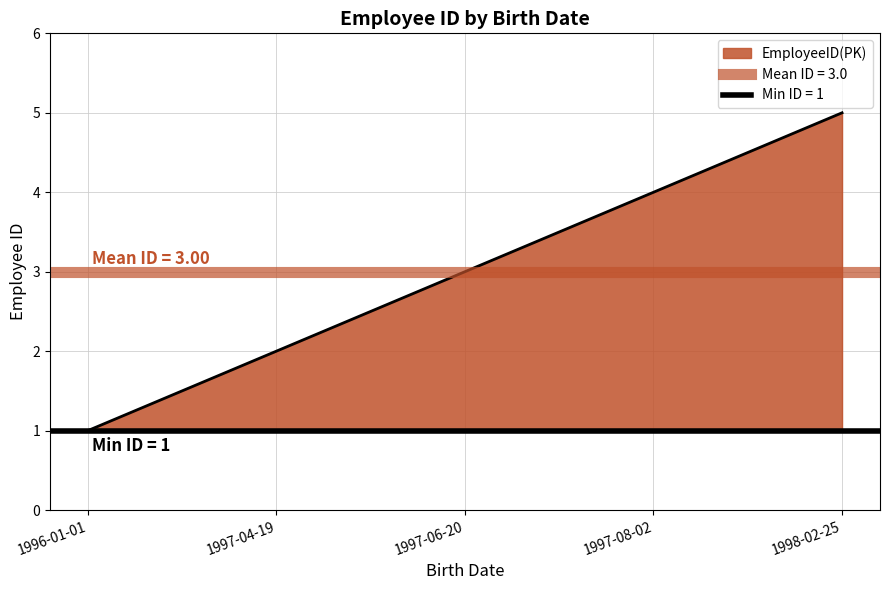

What is the approximate value at 1998-02-25?

5